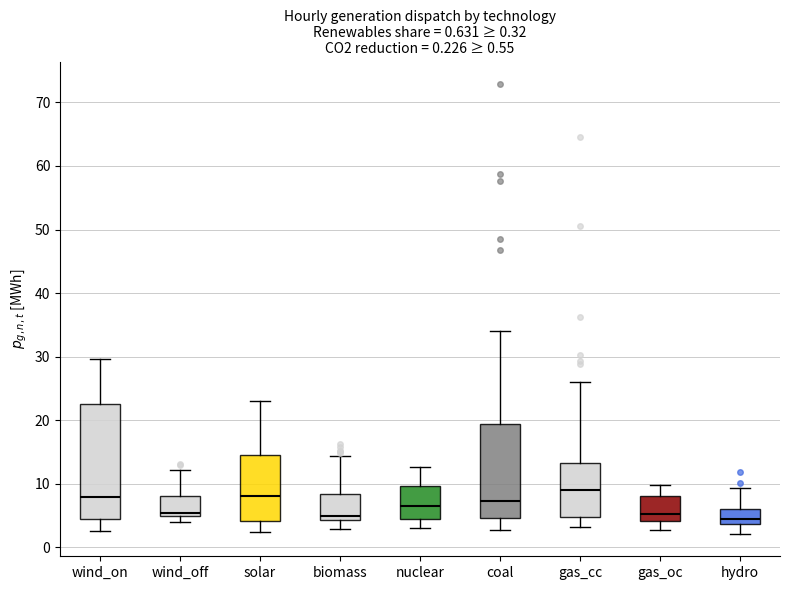

Comparing the boxes themselves (not the whiskers), which one is the tallest?

wind_on